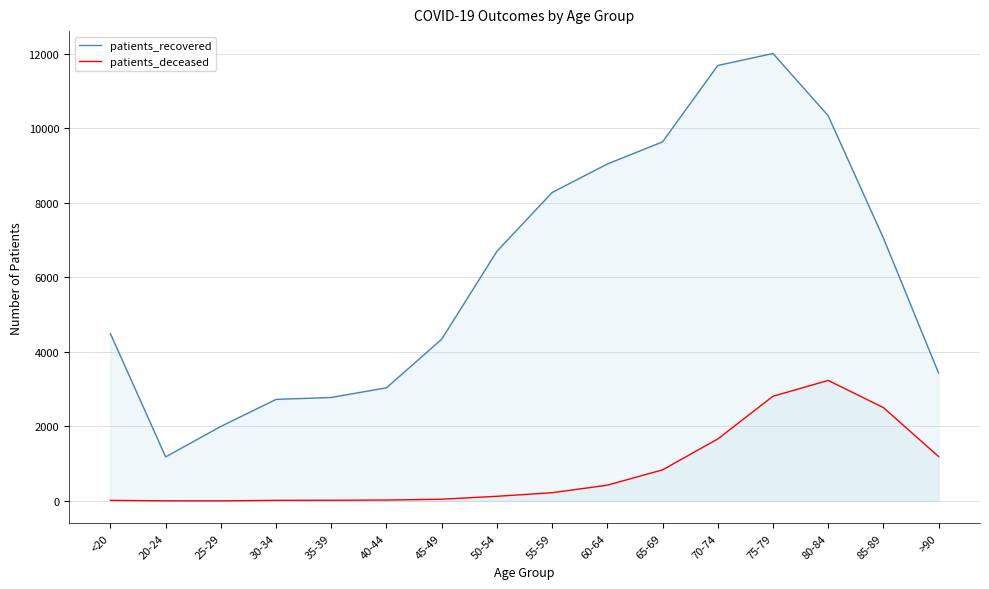

The value of patients_recovered at 30-34 is 3909. True or false?

False